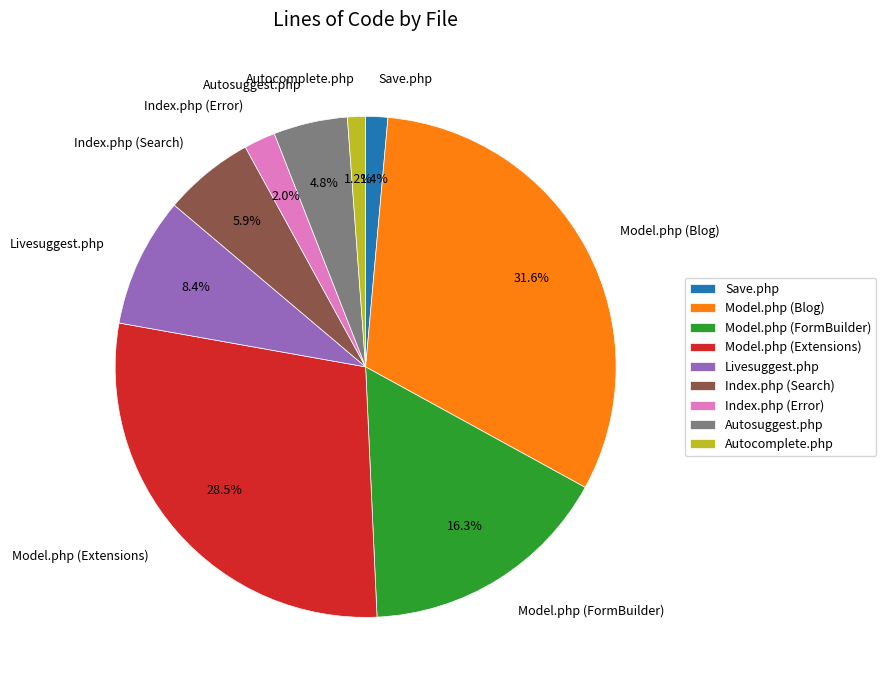

To the nearest percent, what portion does Model.php (Blog) represent?

32%